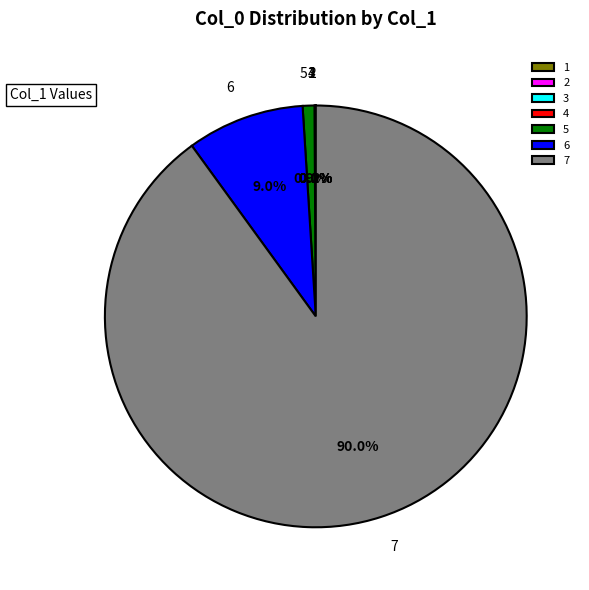

Which category accounts for the majority?

7